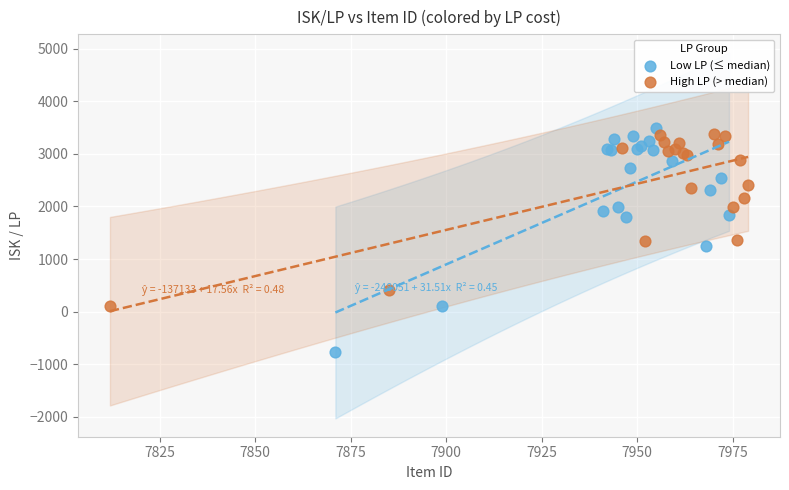

Which series contains the lowest Y value?

Low LP (≤ median)